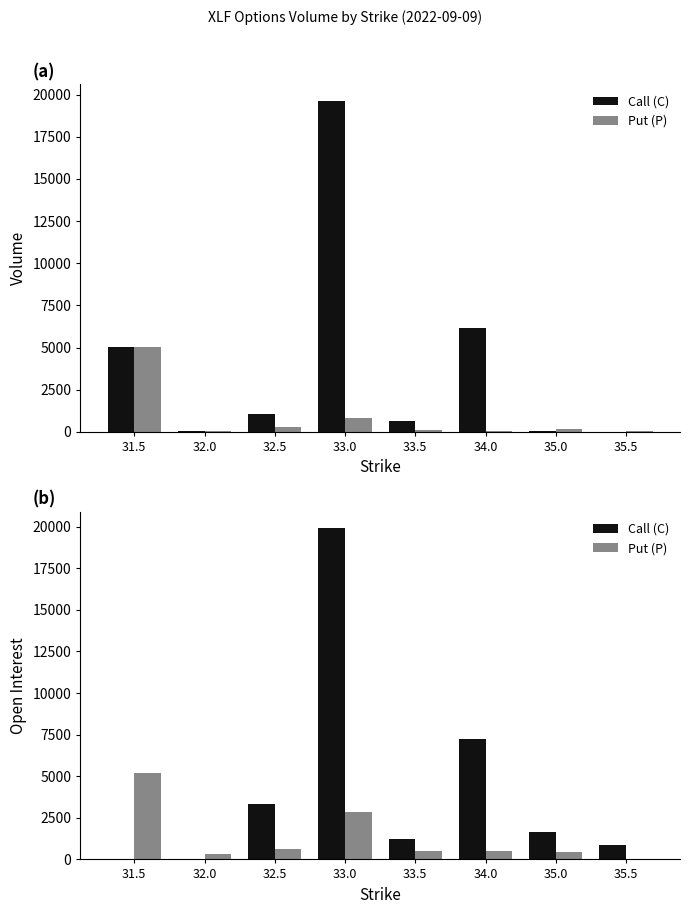

At which label does Call (C) first exceed 1624?

32.5